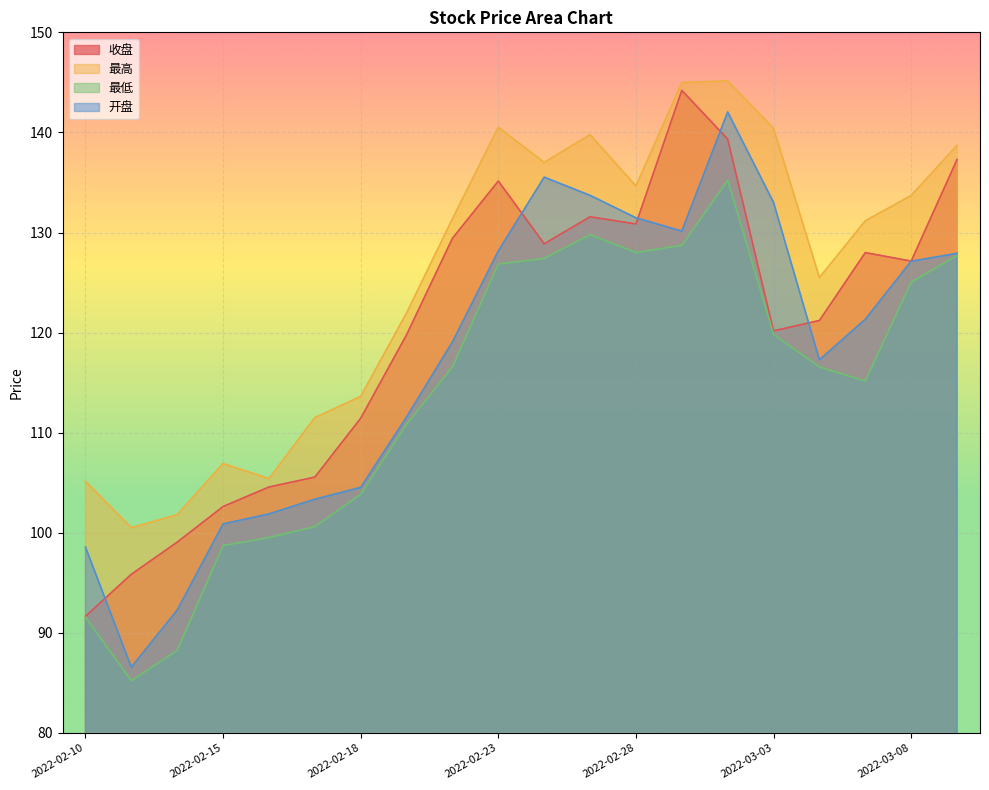

Is the value of 开盘 at 2022-03-02 greater than the value of 最高 at 2022-03-08?

Yes